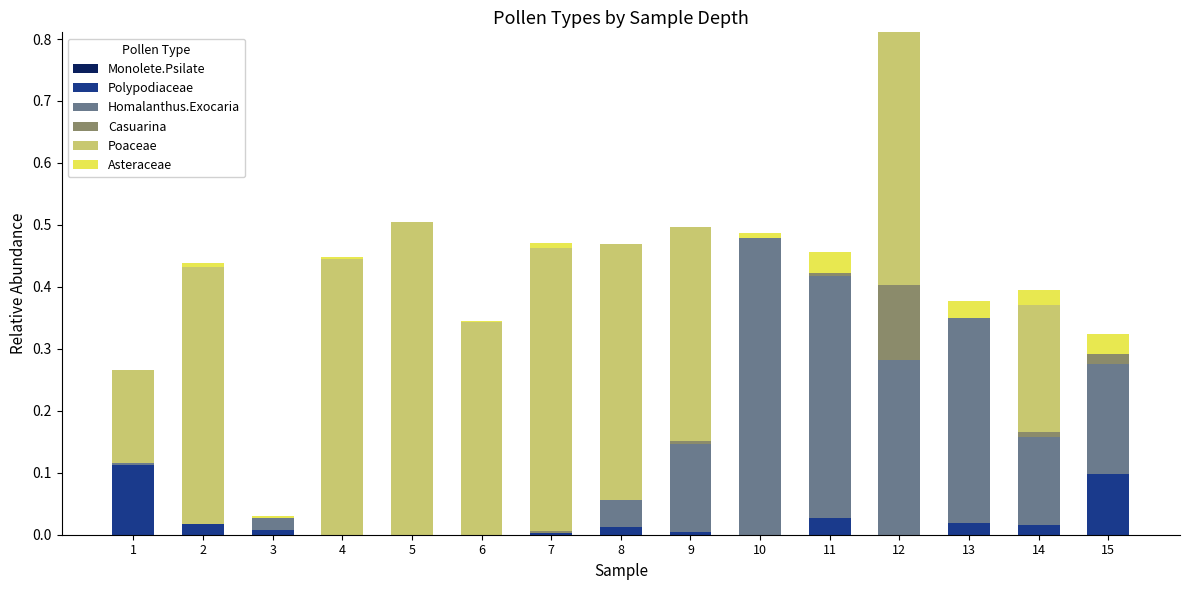

At which category is the sum across all series the highest?

12